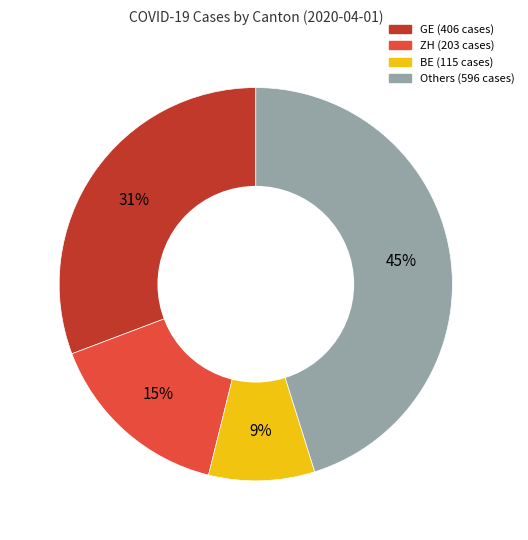

To the nearest percent, what is the difference between the largest and smallest slice percentages?

36%